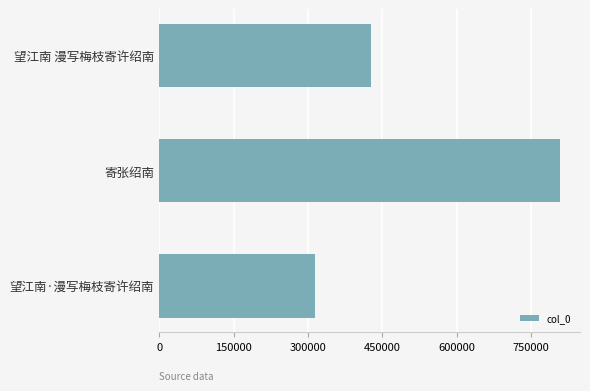

True or false: the data shows 140418 at 望江南 漫写梅枝寄许绍南.

False